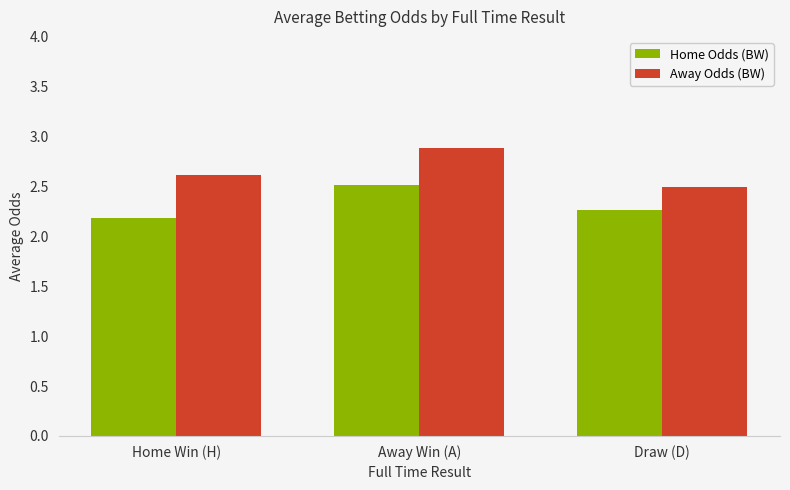

Count the number of categories in the chart.

3